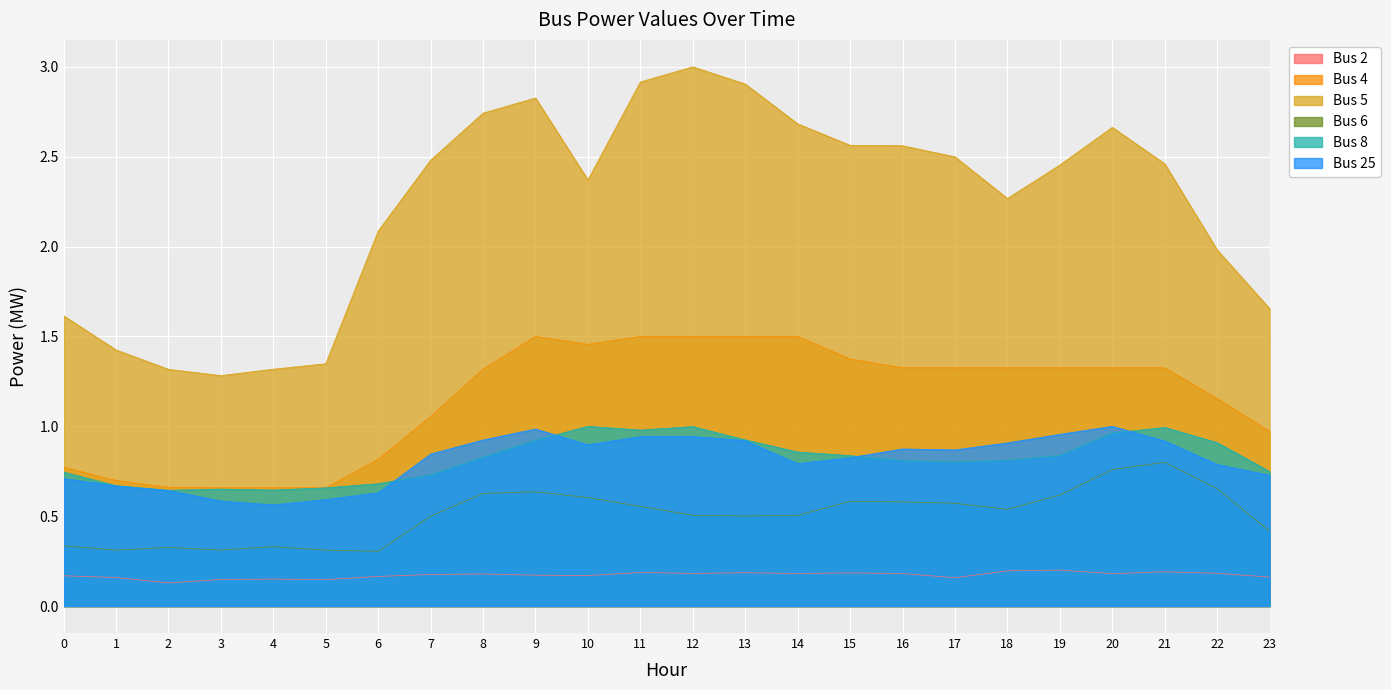

How many values in the Bus 4 series are below 1?

8